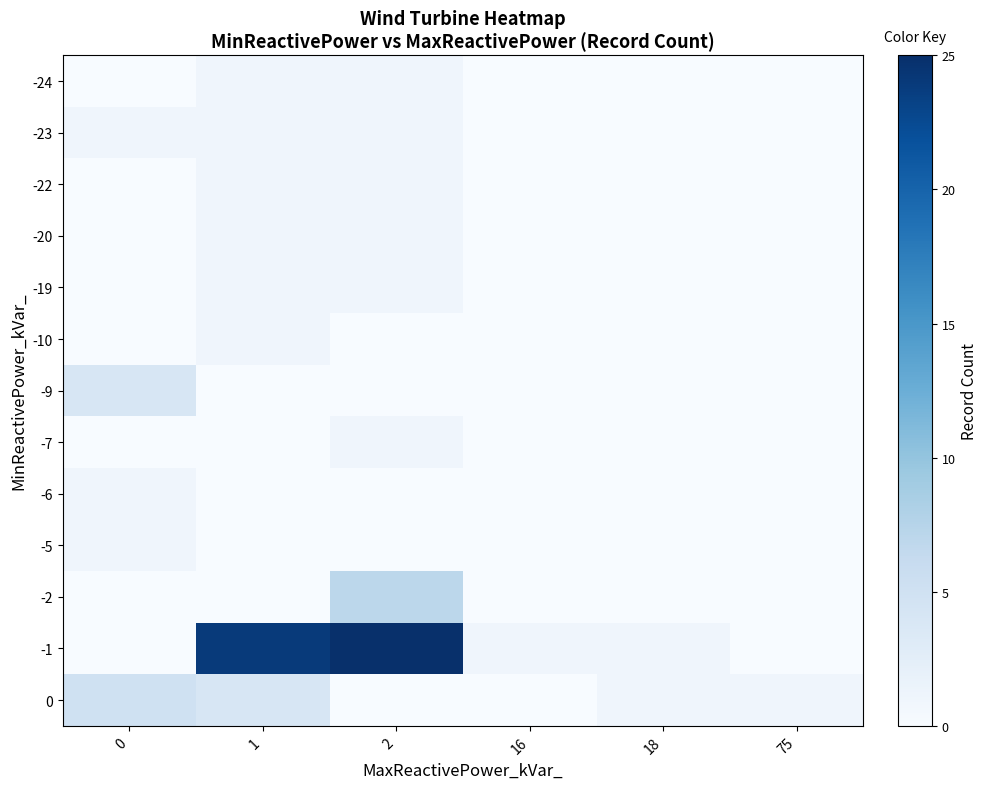

Reading right to left, extract all data points from this chart.

-24: 75=0	18=0	16=0	2=1	1=1	0=0
-23: 75=0	18=0	16=0	2=1	1=1	0=1
-22: 75=0	18=0	16=0	2=1	1=1	0=0
-20: 75=0	18=0	16=0	2=1	1=1	0=0
-19: 75=0	18=0	16=0	2=1	1=1	0=0
-10: 75=0	18=0	16=0	2=0	1=1	0=0
-9: 75=0	18=0	16=0	2=0	1=0	0=4
-7: 75=0	18=0	16=0	2=1	1=0	0=0
-6: 75=0	18=0	16=0	2=0	1=0	0=1
-5: 75=0	18=0	16=0	2=0	1=0	0=1
-2: 75=0	18=0	16=0	2=7	1=0	0=0
-1: 75=0	18=1	16=1	2=25	1=24	0=0
0: 75=1	18=1	16=0	2=0	1=4	0=5